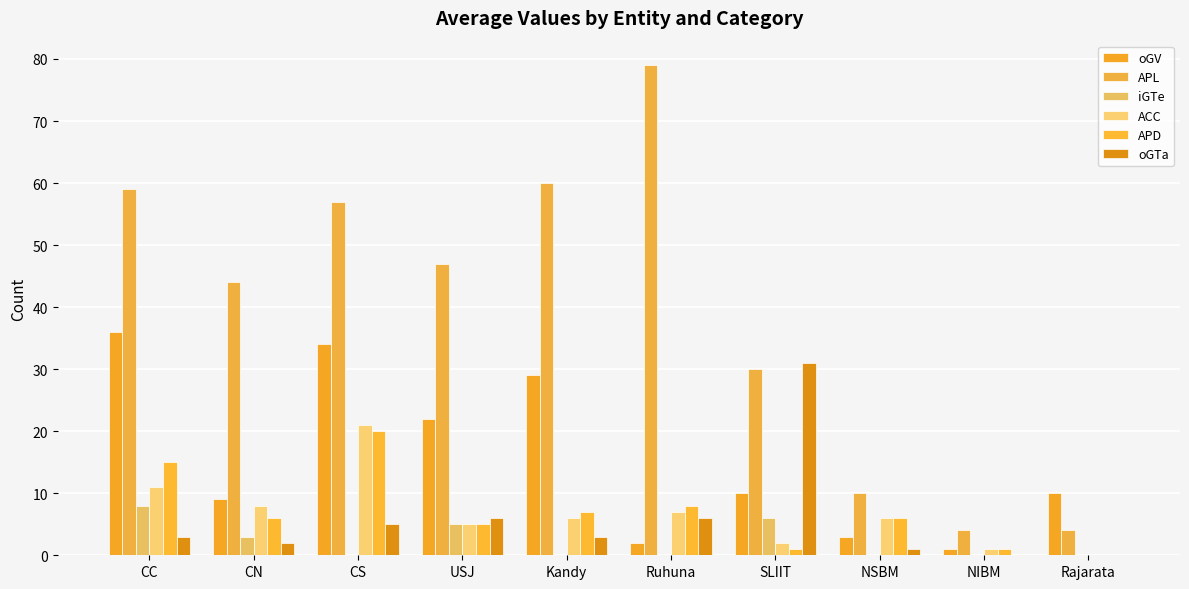

True or false: iGTe has a value of 3 at SLIIT.

False